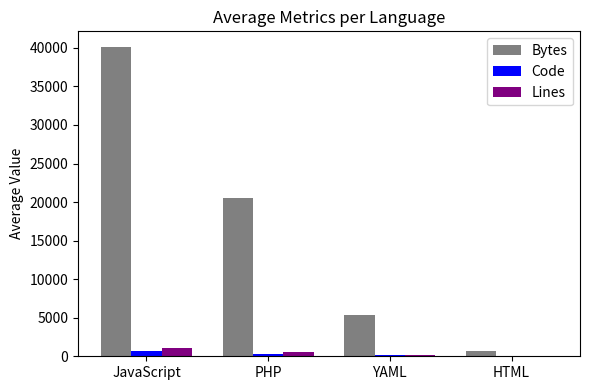

Which series has the largest total across all categories?

Bytes